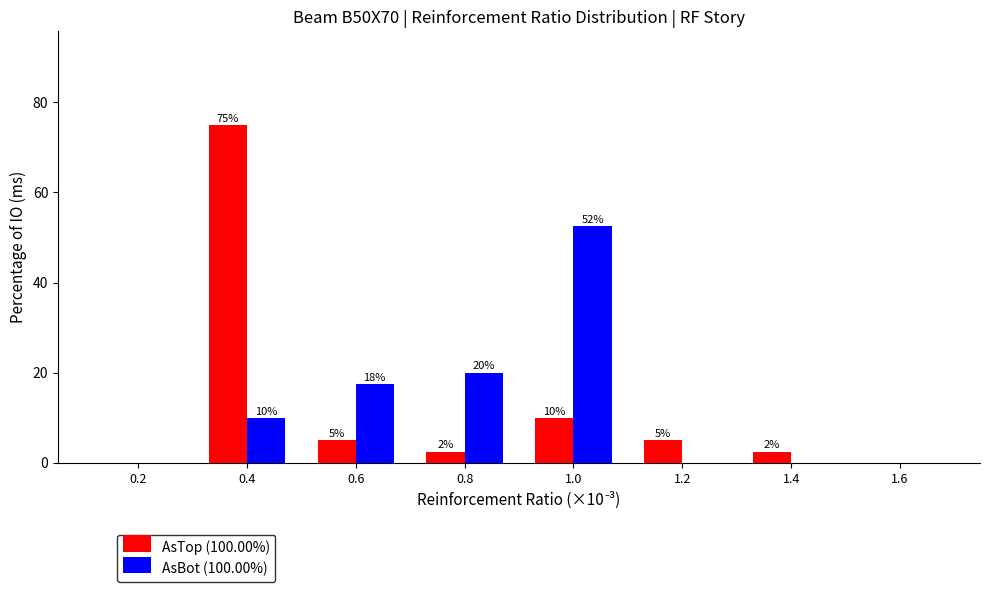

What is the sum of the AsTop (100.00%) values at 1.0 and 0.2?

10.0